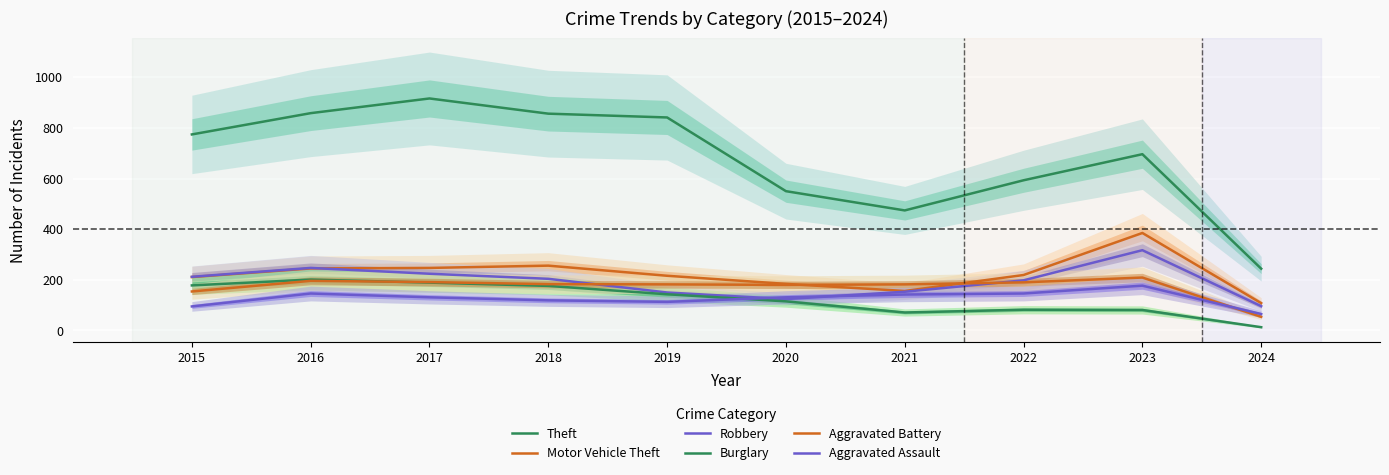

What is the sum of the Aggravated Assault values at 2017 and 2022?

277